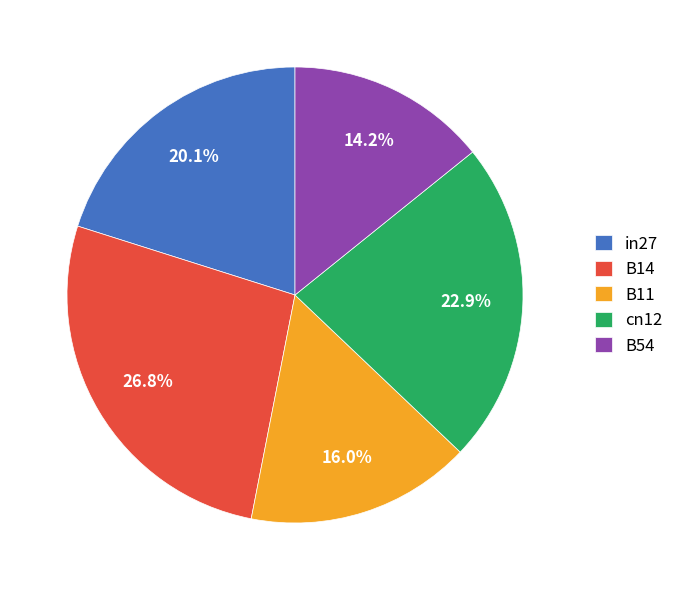

To the nearest percent, what is the difference between the in27 and B14 slice percentages?

7%